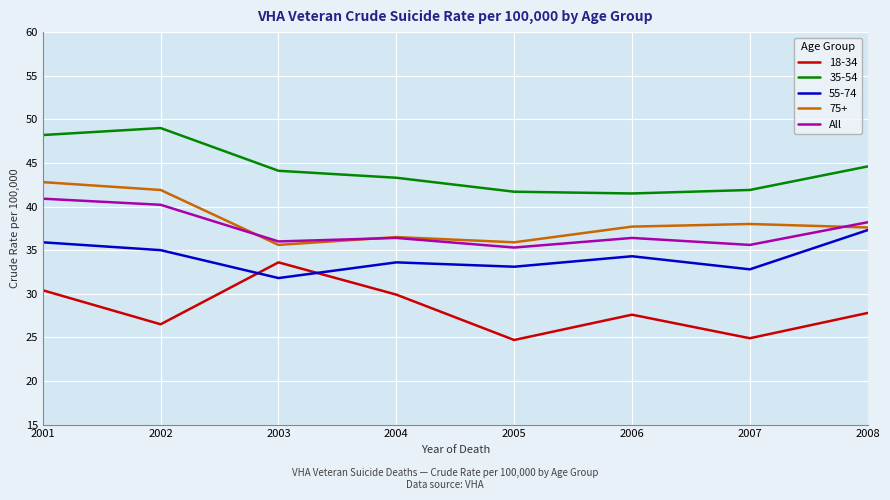

Which category has the highest value in the 18-34 series?

2003